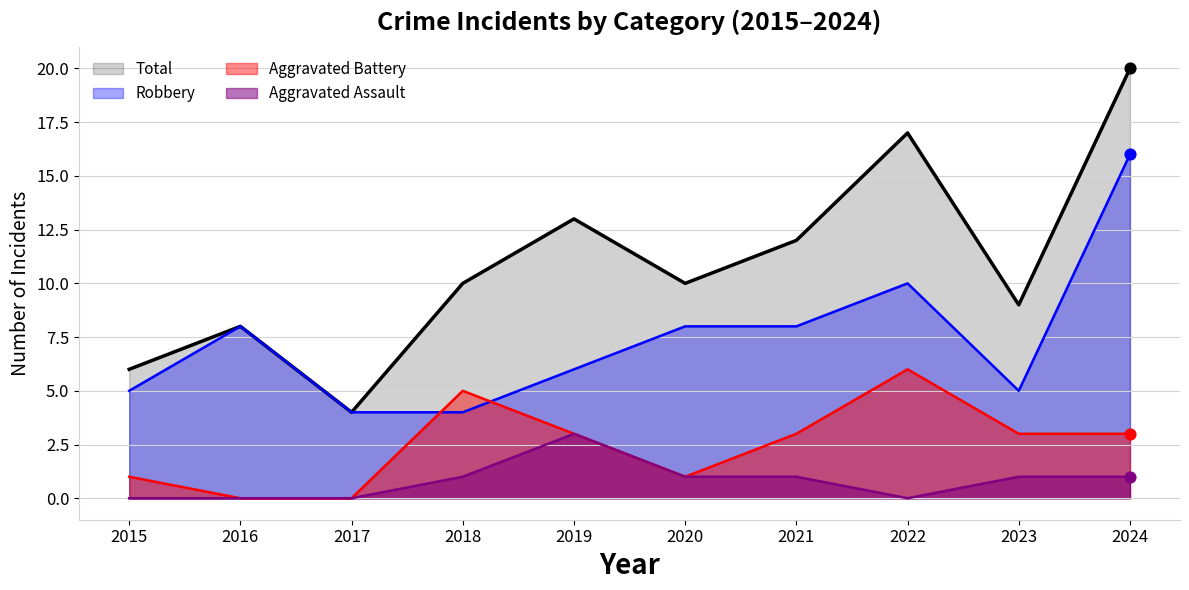

What is the total value across all series at 2023?

18